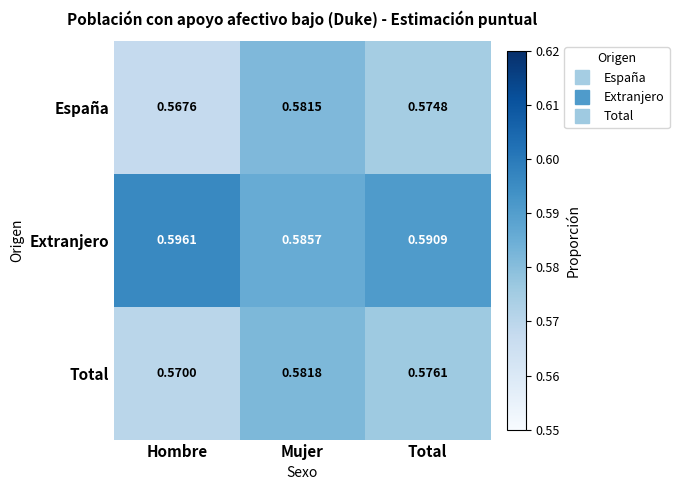

What is the total value across all series at Mujer?

1.7